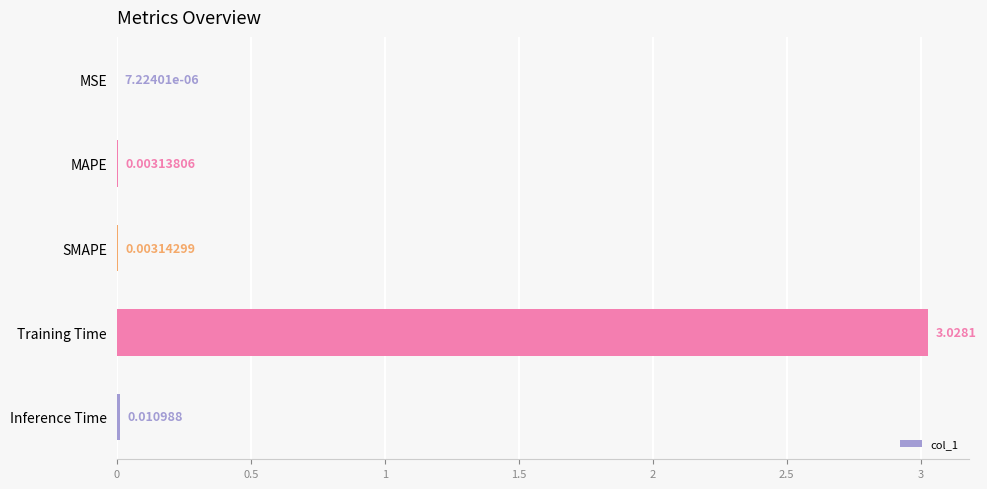

At which label is the value closest to 1?

Inference Time